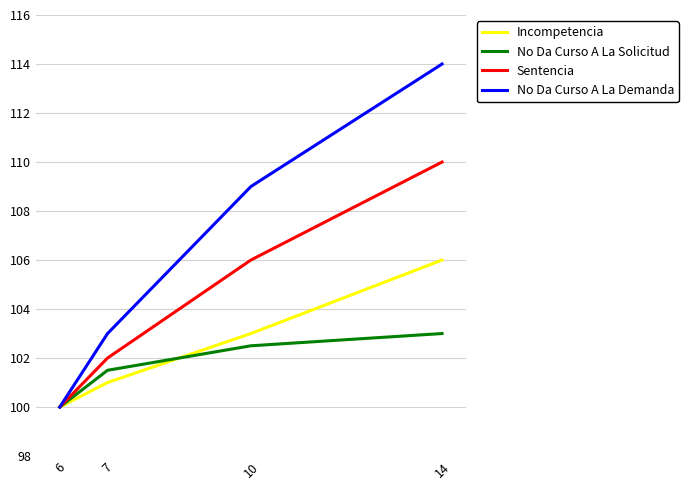

What is the total value across all series at 14?

433.0